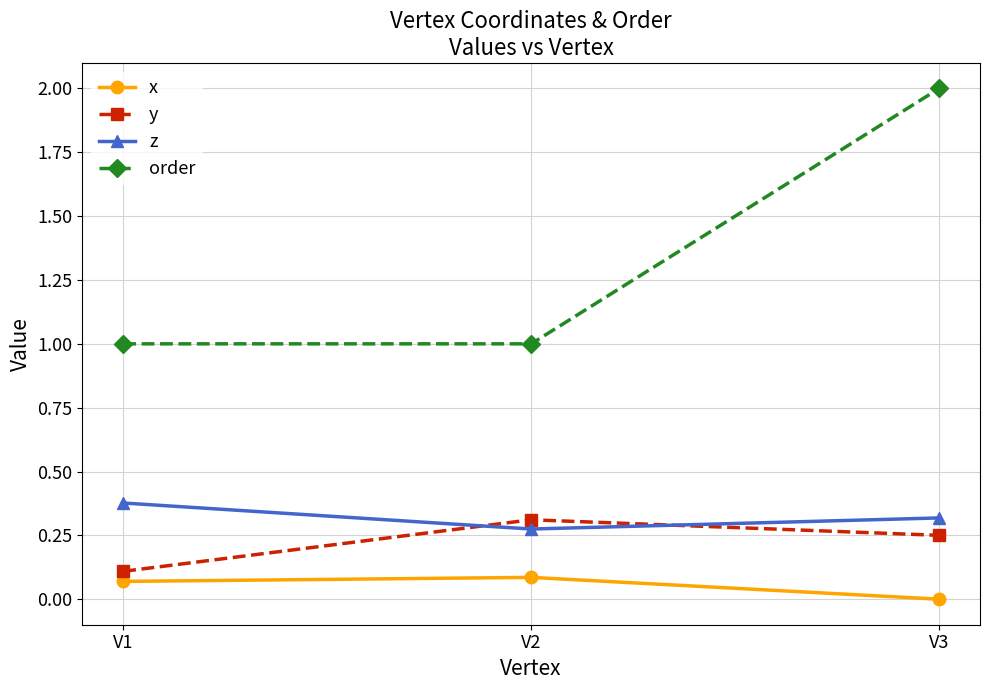

List the labels in order of y value, largest first.

V2, V3, V1